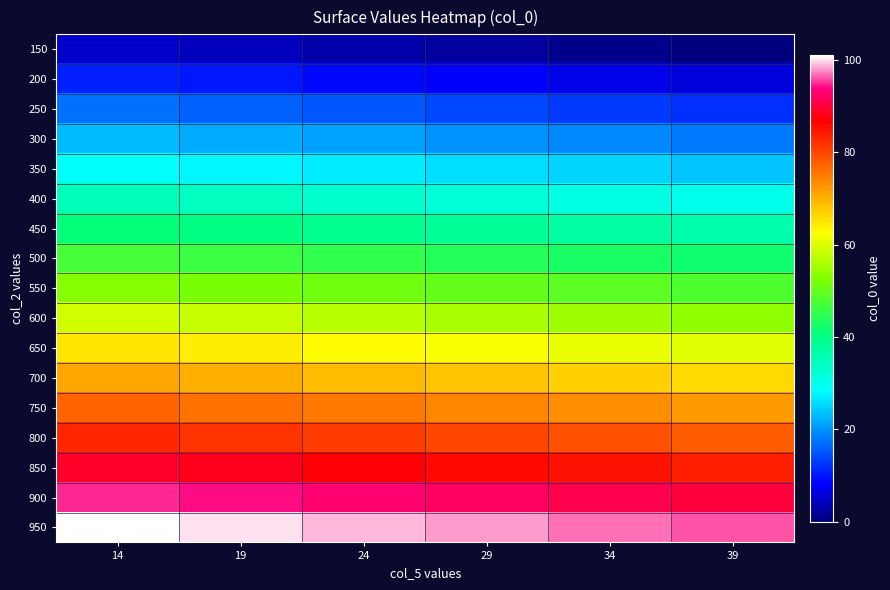

At how many categories does at least one series exceed 42?

6